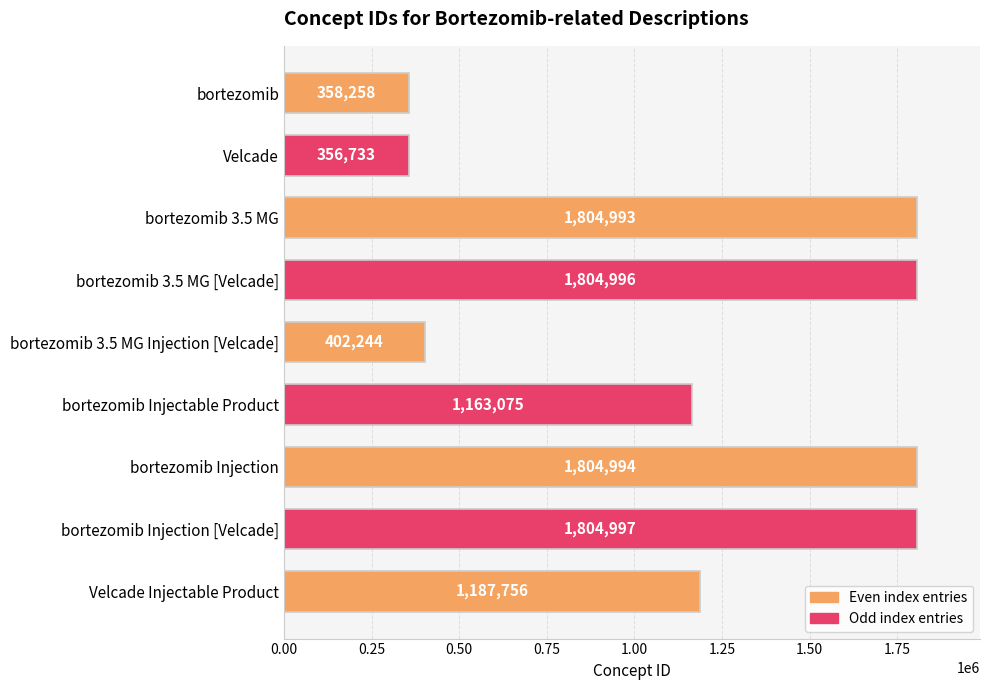

What is the change in value from bortezomib to bortezomib 3.5 MG Injection [Velcade]?

+43986